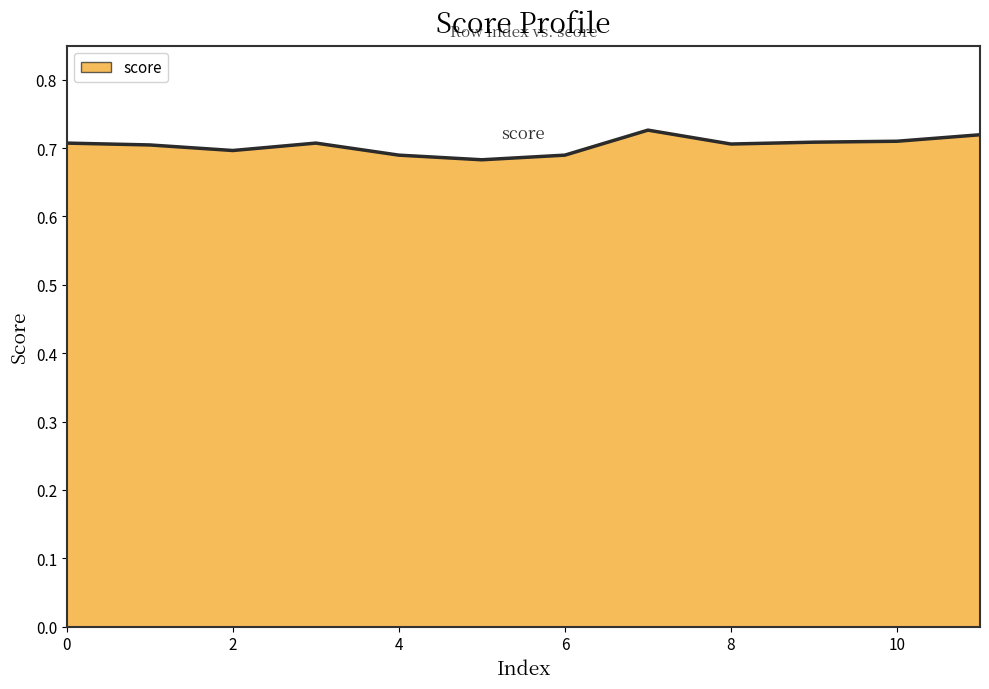

What is the minimum value shown in the chart?

0.7